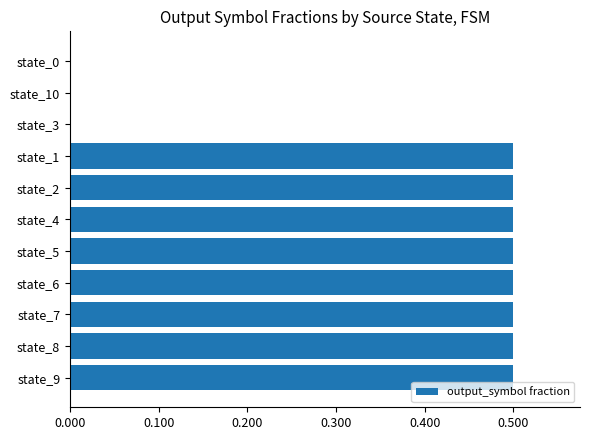

The value at state_3 is -0.3. True or false?

False